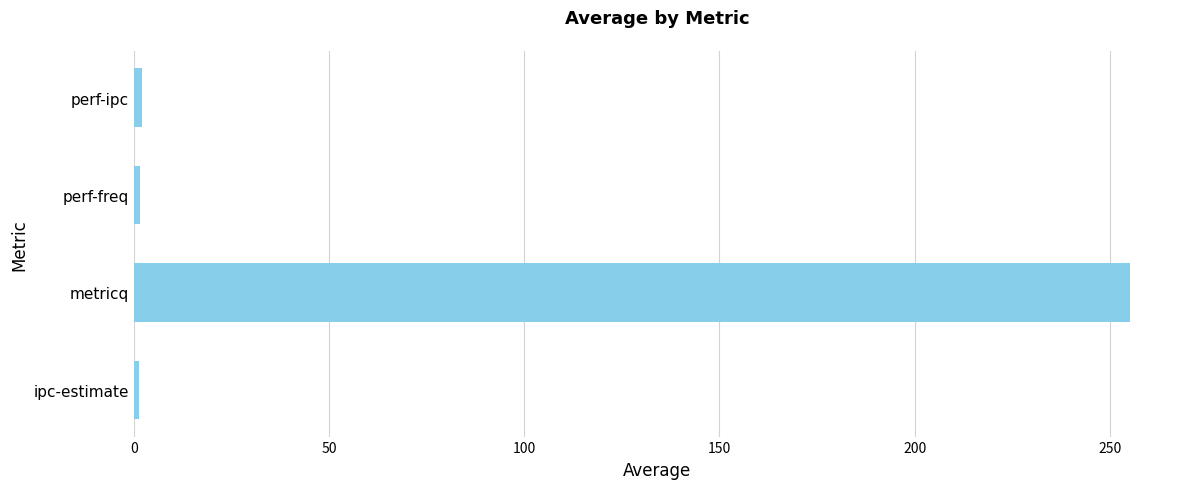

How many bars are there in total?

4